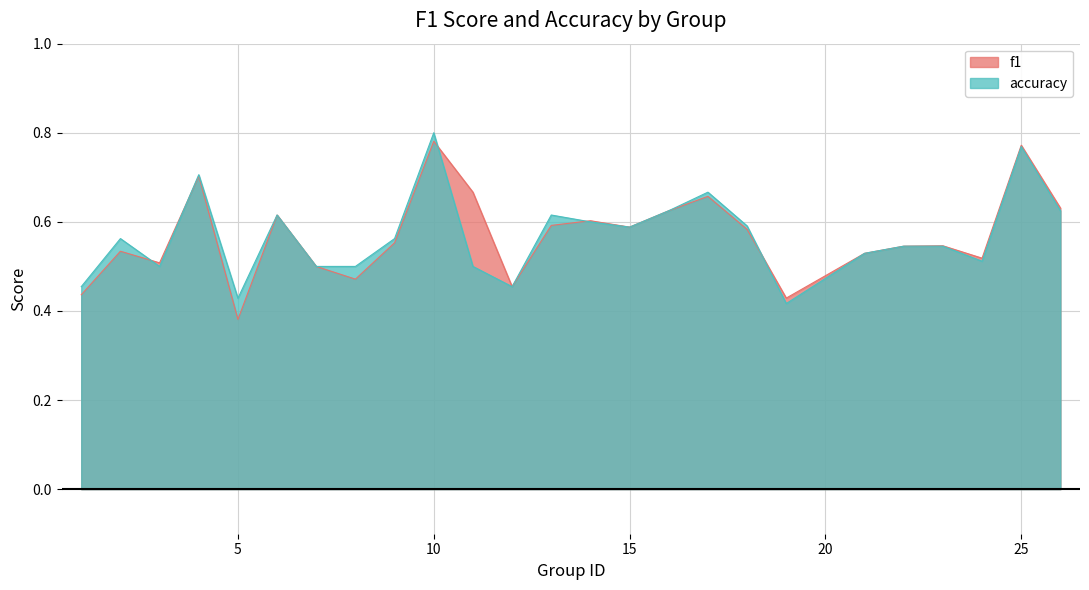

Does the chart have visible grid lines?

Yes